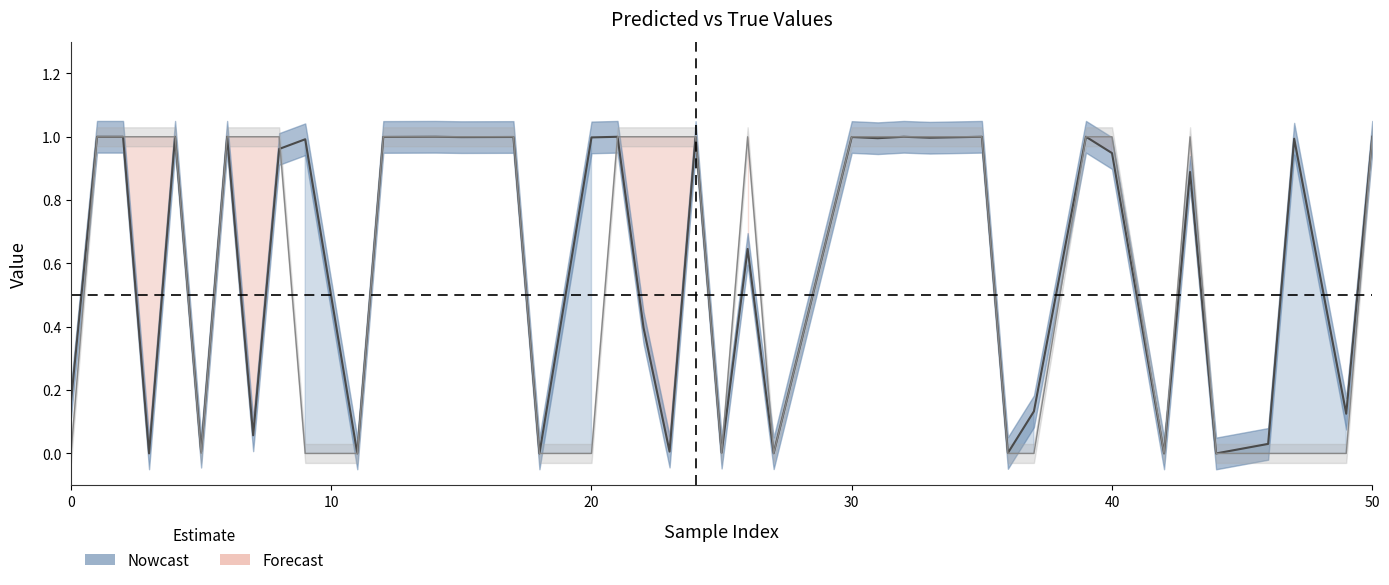

How many series are shown in this chart?

2